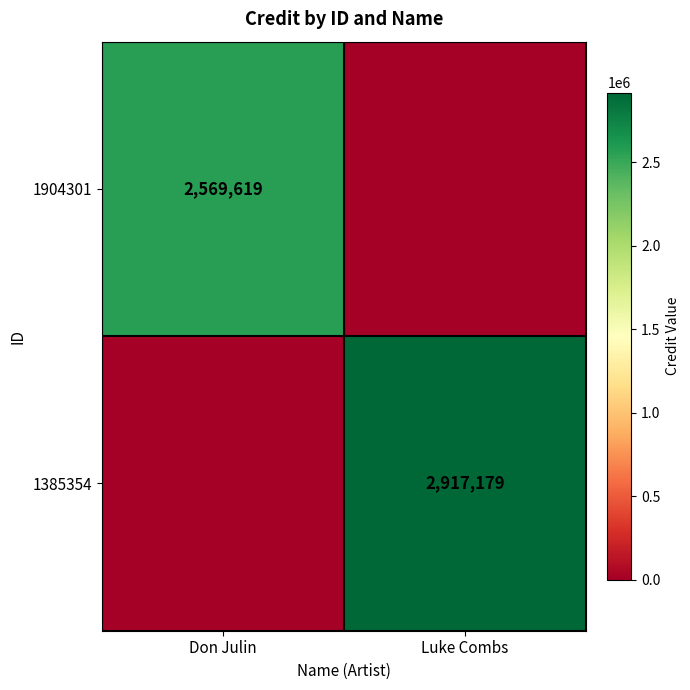

The value of 1385354 at Luke Combs is 2917179. True or false?

True